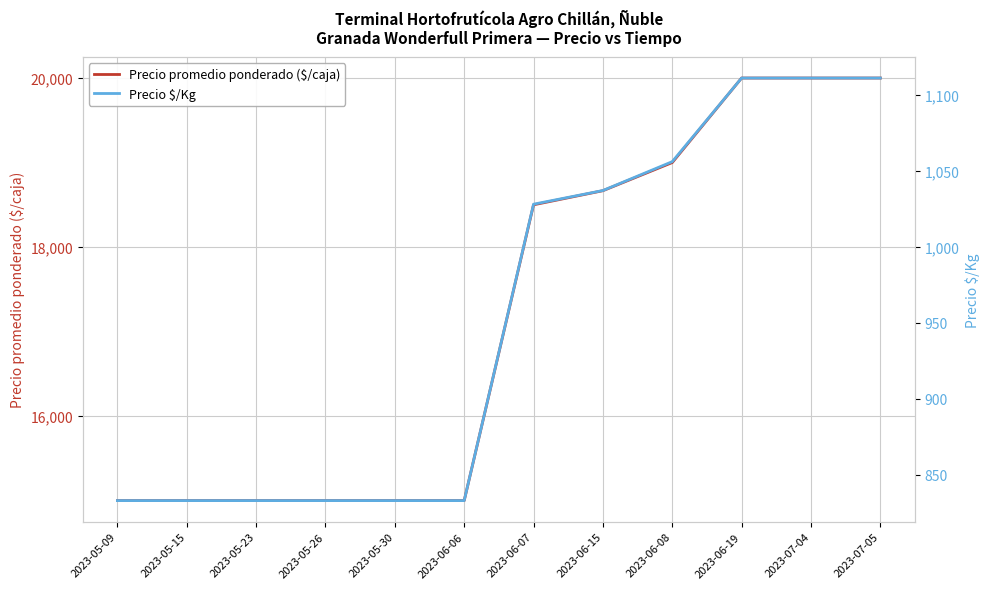

What is the difference between the second highest and minimum values in the Precio promedio ponderado ($/caja) series?

5000